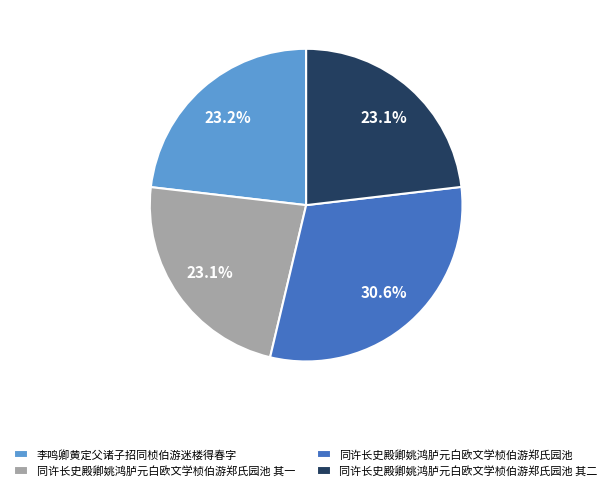

Combined, do 同许长史殿卿姚鸿胪元白欧文学桢伯游郑氏园池 and 同许长史殿卿姚鸿胪元白欧文学桢伯游郑氏园池 其一 account for over 50%?

Yes